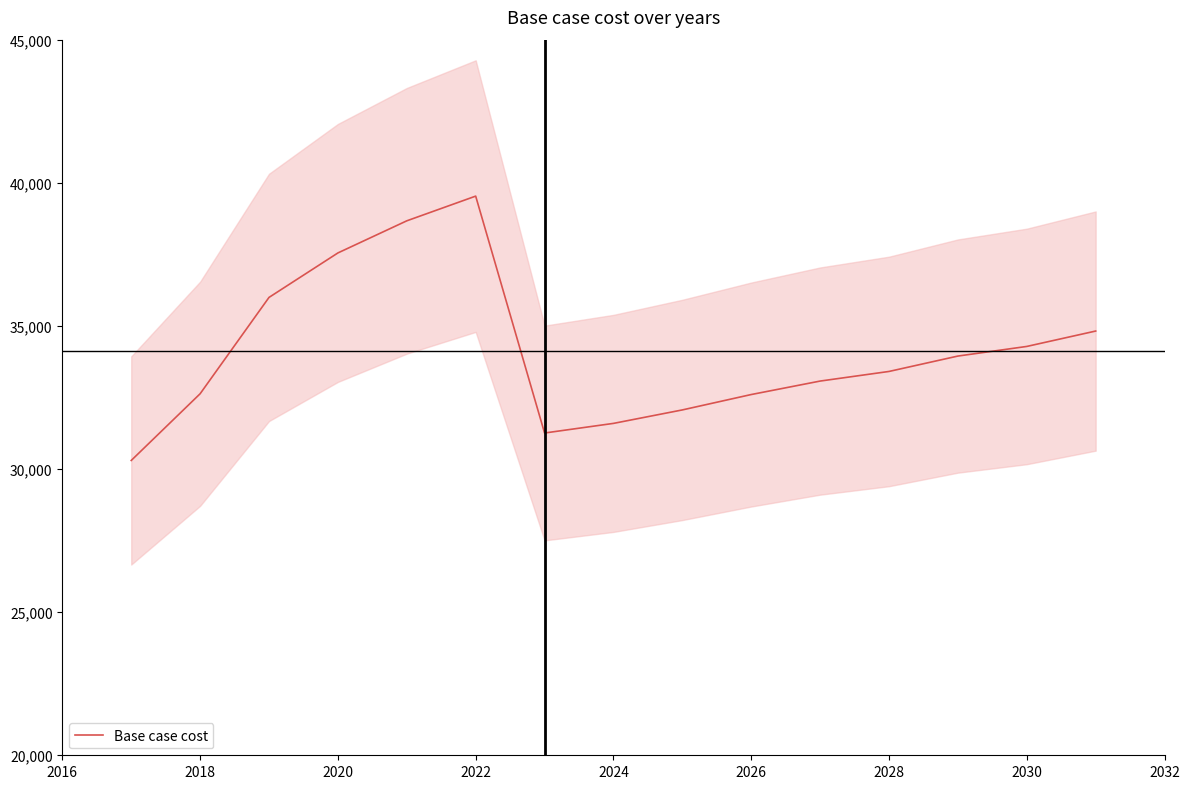

Is it true that Base case cost equals 32602.6 at 2026?

True